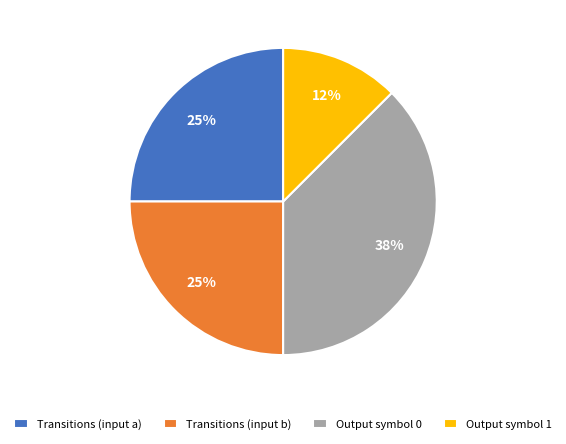

Does any single category account for the majority?

No